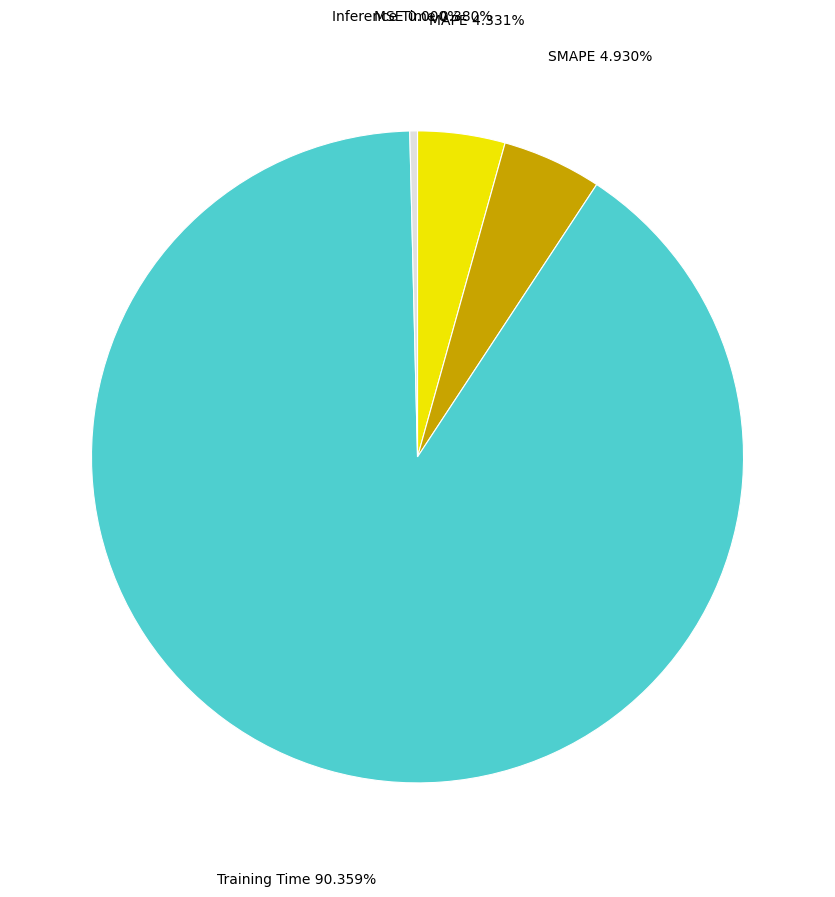

To the nearest percent, what is the difference between the Inference Time and Training Time slice percentages?

90%